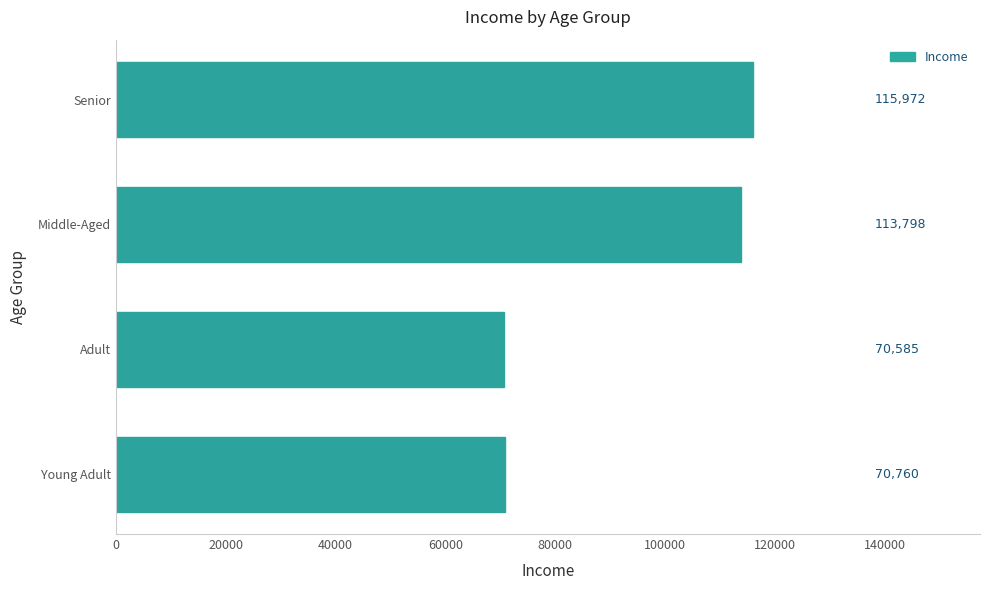

How many bars are there in total?

4